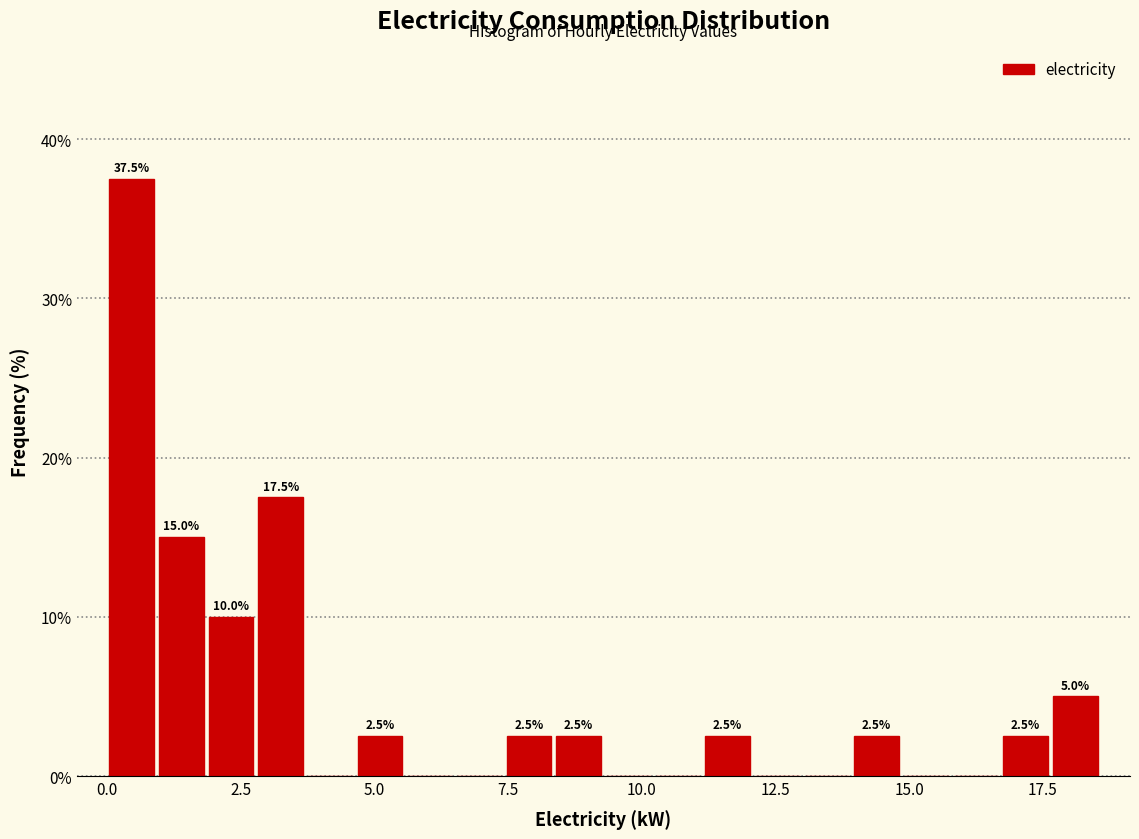

Read against the x-axis, roughly where is the centre of the tallest bar?

0.5